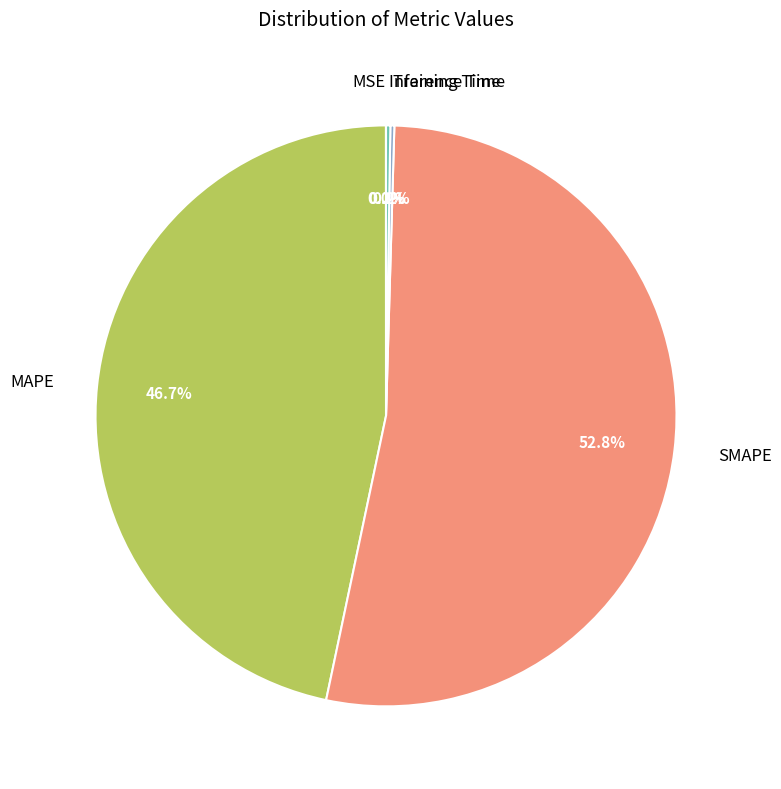

Is there a majority slice in this chart?

Yes